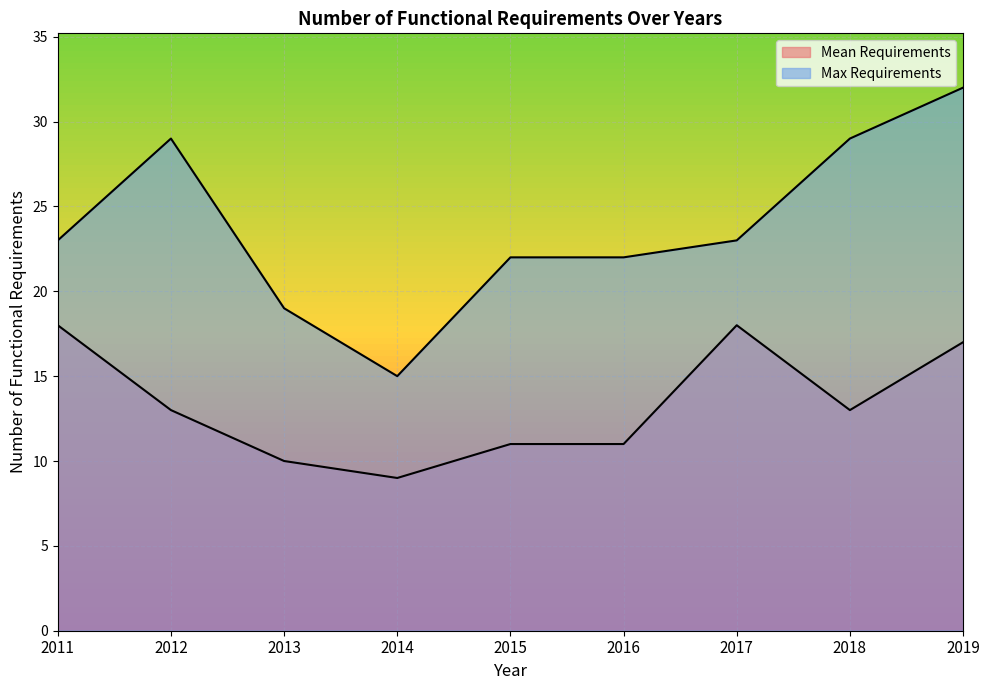

What are all the series names shown in the legend?

Mean Requirements, Max Requirements